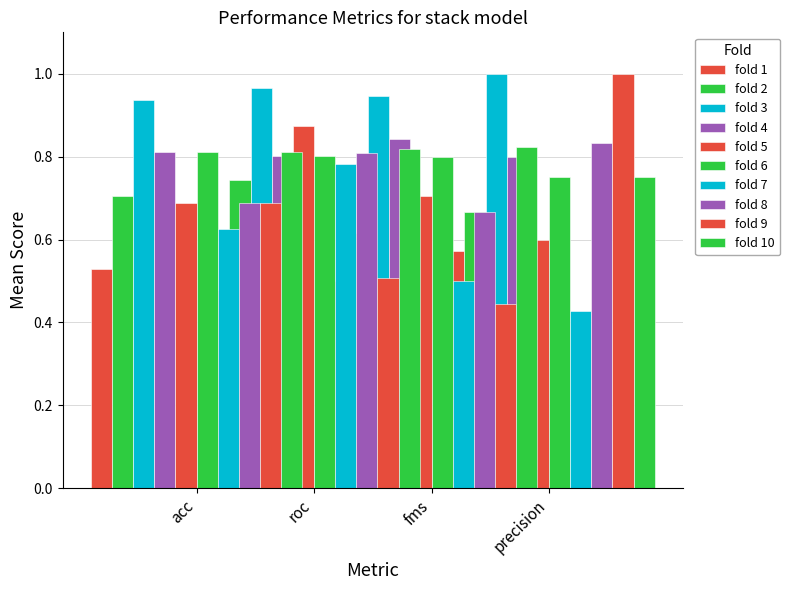

At which category is the sum across all series the highest?

fms